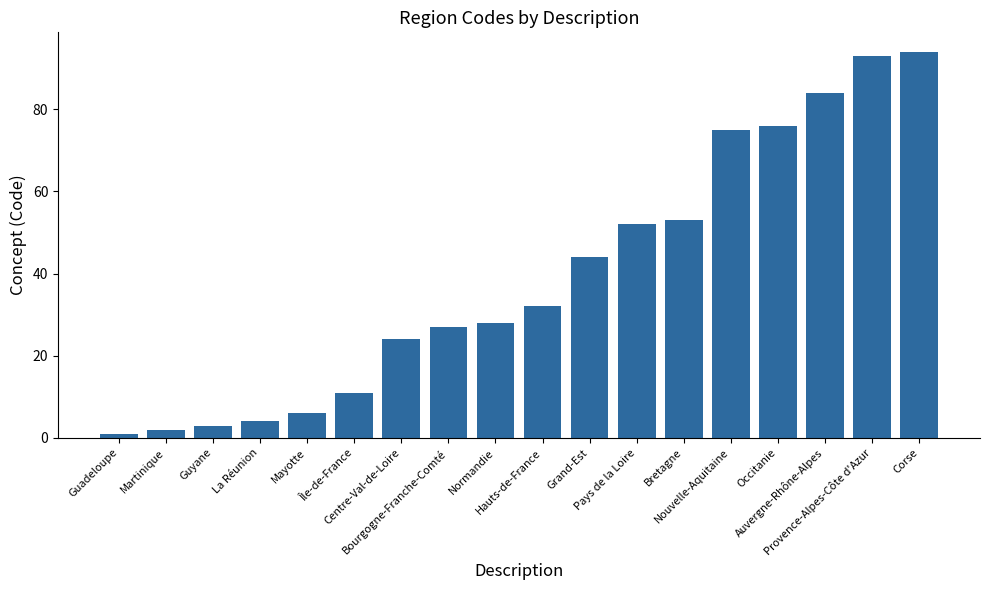

Reading right to left, transcribe all the data shown in this chart.

Corse=94	Provence-Alpes-Côte d'Azur=93	Auvergne-Rhône-Alpes=84	Occitanie=76	Nouvelle-Aquitaine=75	Bretagne=53	Pays de la Loire=52	Grand-Est=44	Hauts-de-France=32	Normandie=28	Bourgogne-Franche-Comté=27	Centre-Val-de-Loire=24	Île-de-France=11	Mayotte=6	La Réunion=4	Guyane=3	Martinique=2	Guadeloupe=1